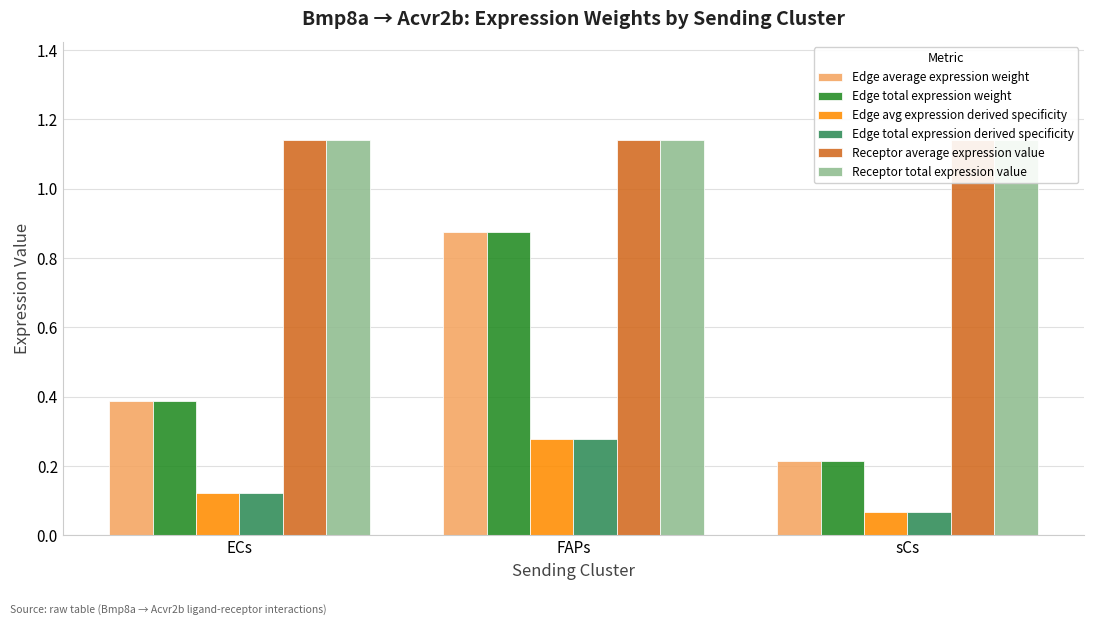

Reading left to right, extract all data points from this chart.

Edge average expression weight: 0.4	0.9	0.2
Edge total expression weight: 0.4	0.9	0.2
Edge avg expression derived specificity: 0.1	0.3	0.1
Edge total expression derived specificity: 0.1	0.3	0.1
Receptor average expression value: 1.1	1.1	1.1
Receptor total expression value: 1.1	1.1	1.1